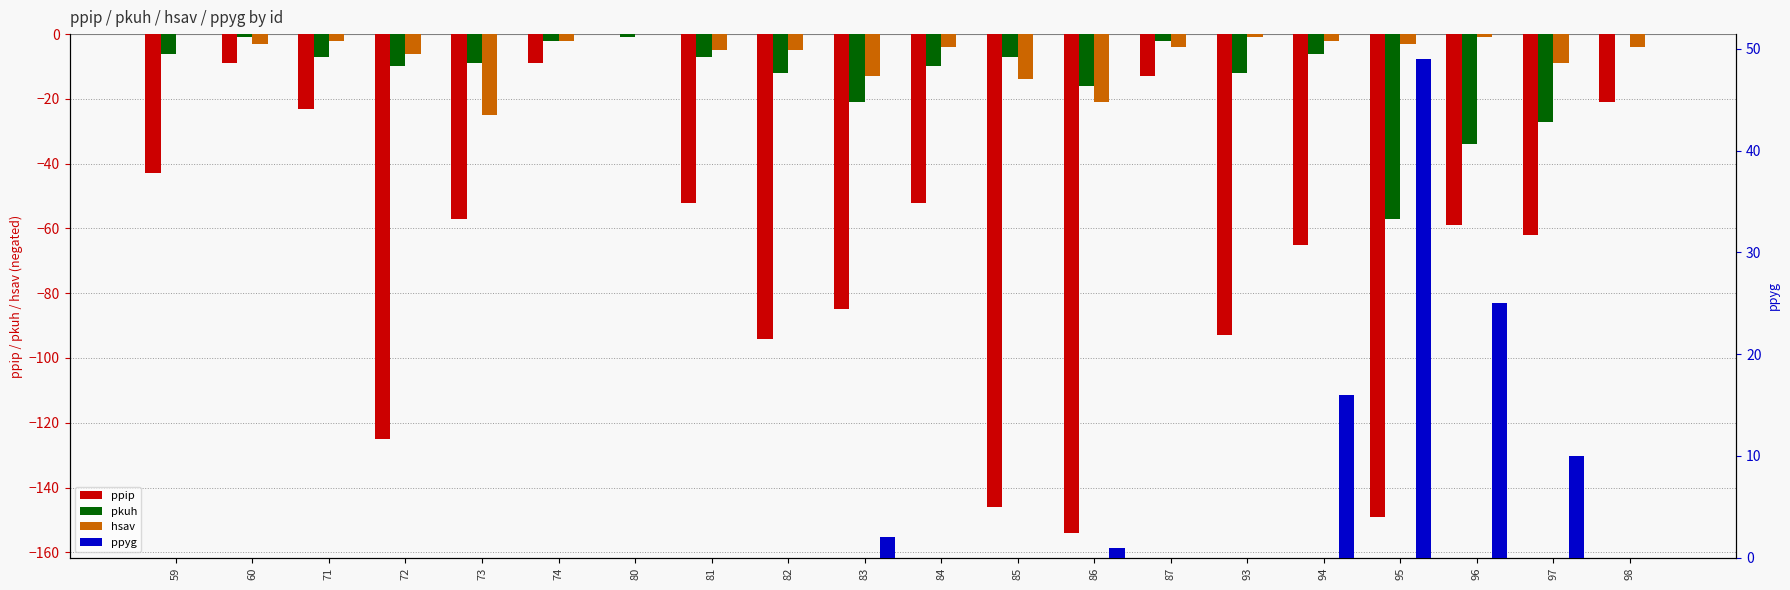

At which category is the sum across all series the highest?

80